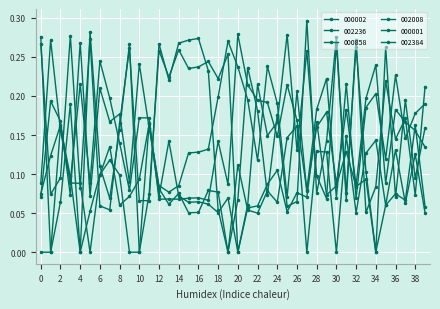

Does the chart have visible grid lines?

Yes